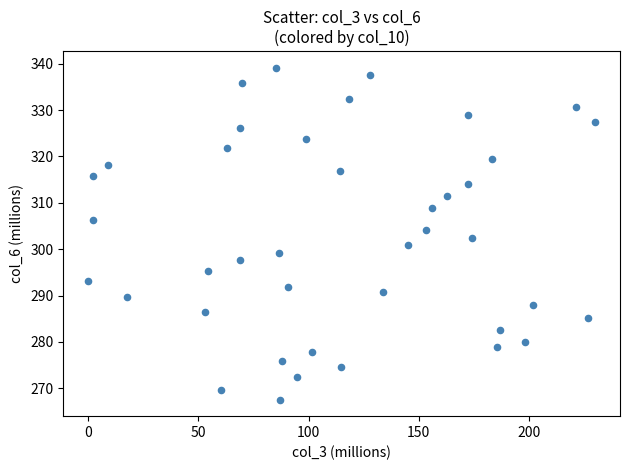

What is the range of X values (max minus min)?

229.6